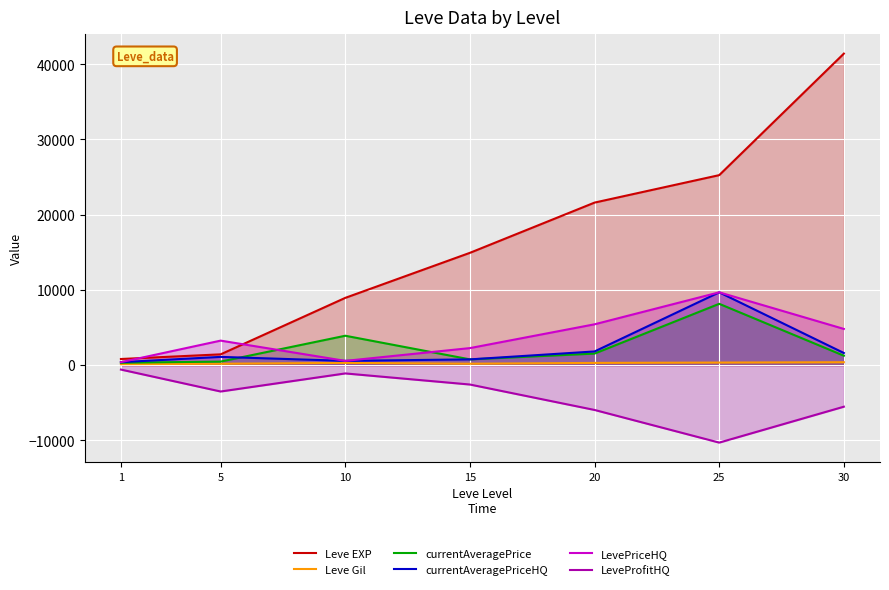

What is the average value of the Leve Gil series?

245.3